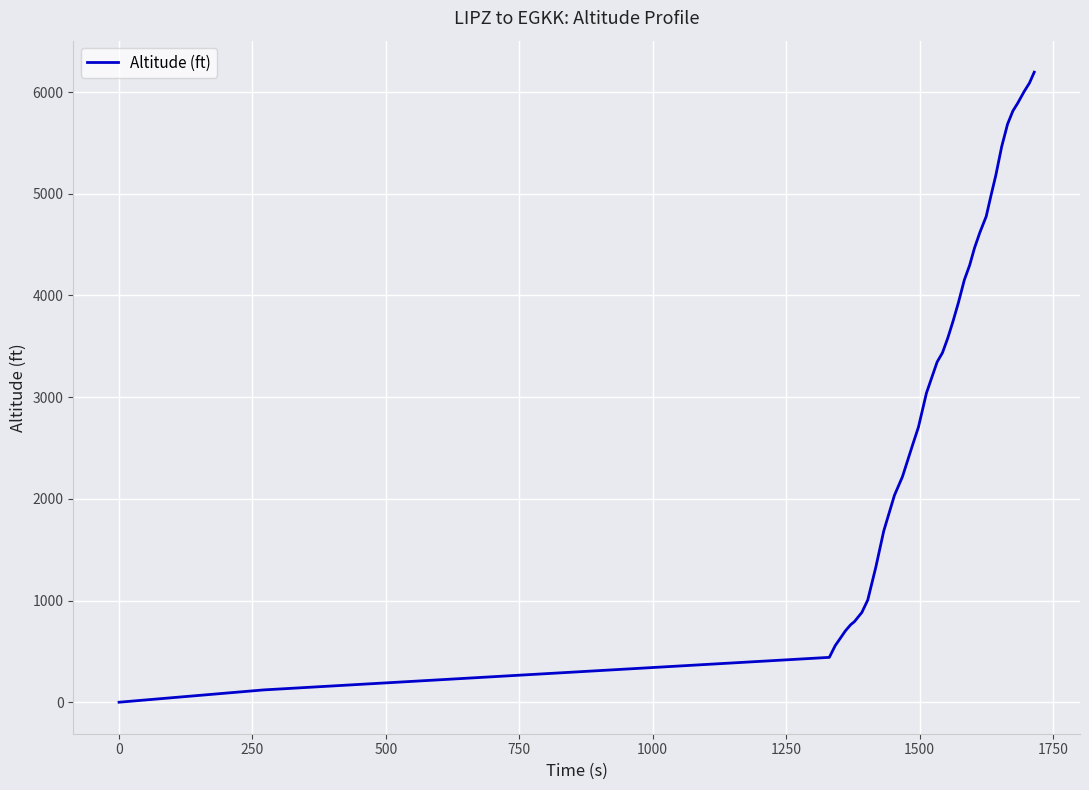

What is the maximum value shown in the chart?

6195